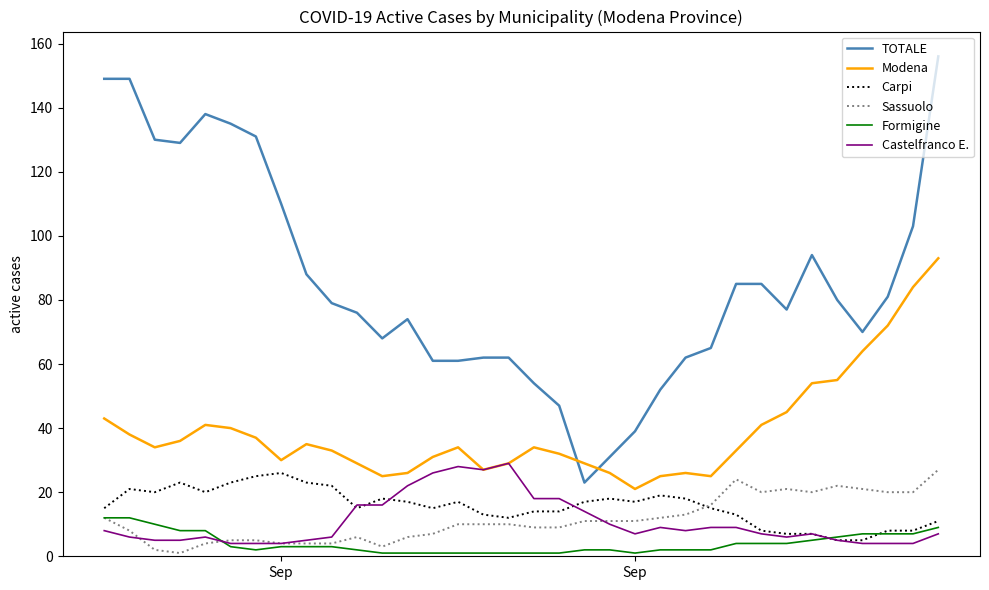

Count the number of data series in this chart.

6